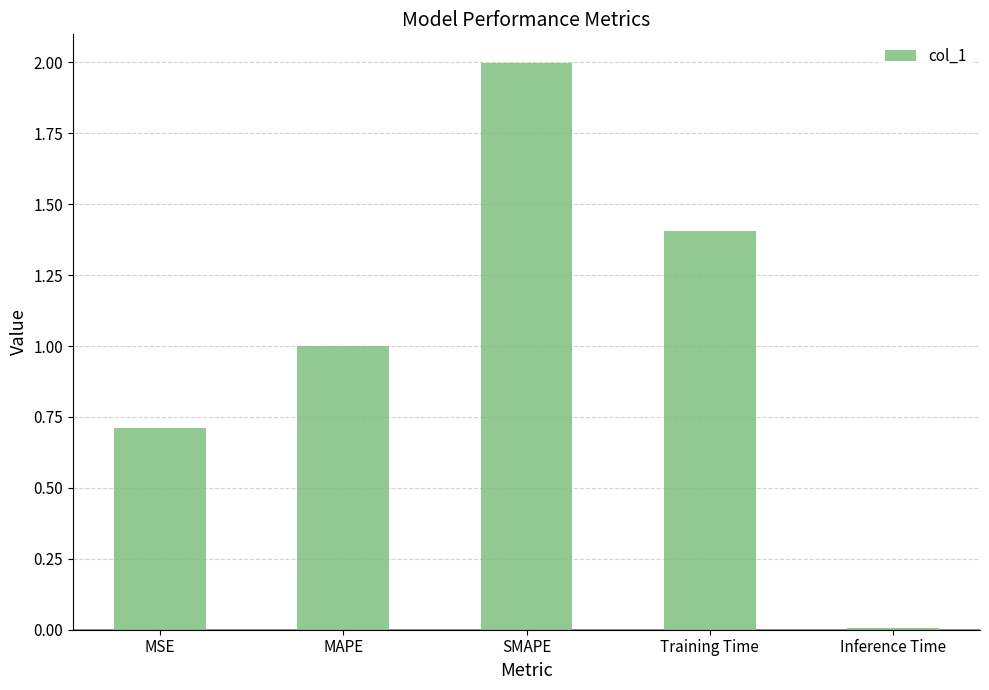

What is the label of the 5th bar from the right?

MSE